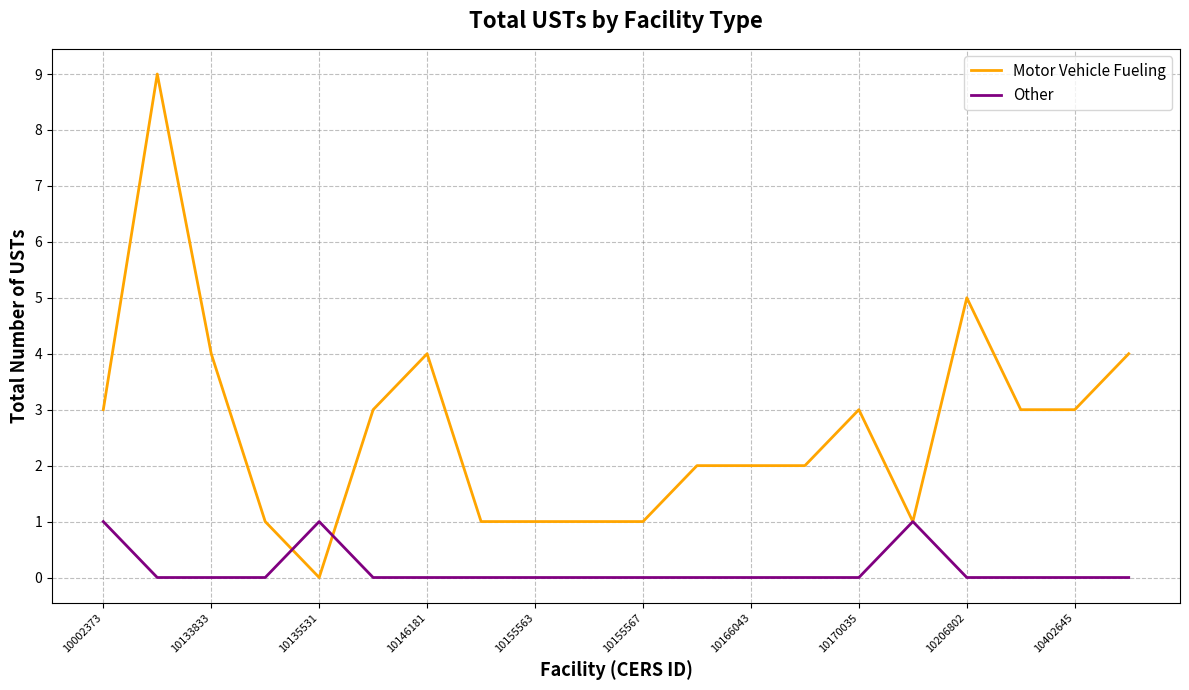

What are all the series names shown in the legend?

Motor Vehicle Fueling, Other